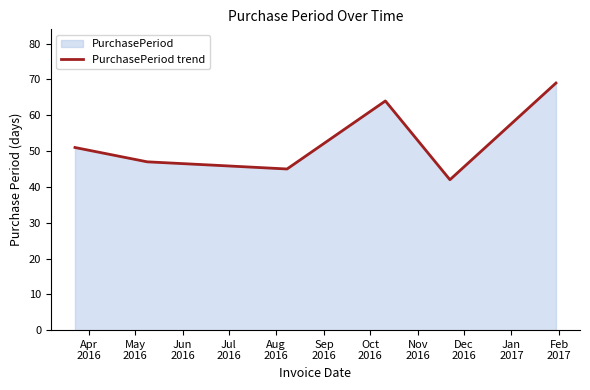

How many data points does each series have?

7